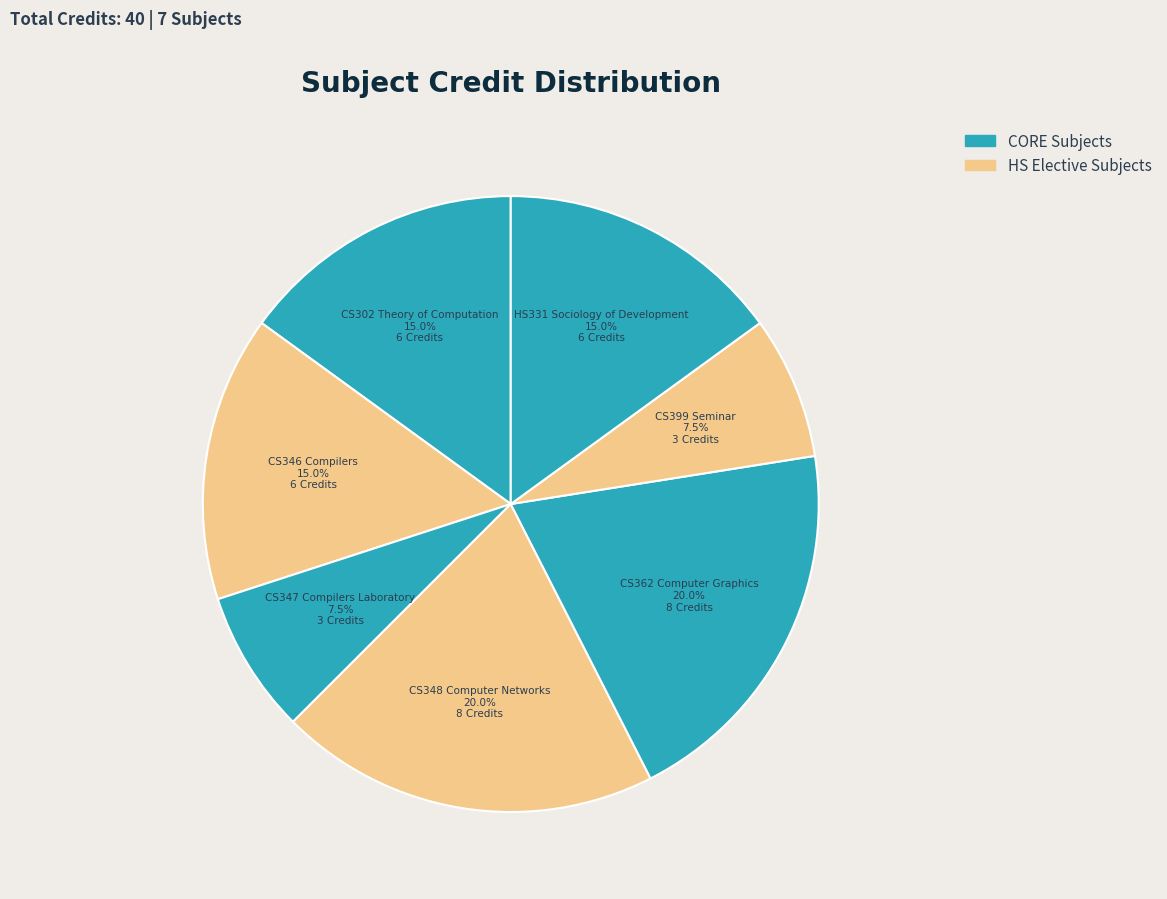

Does CS346 Compilers account for over 50% of the chart?

No